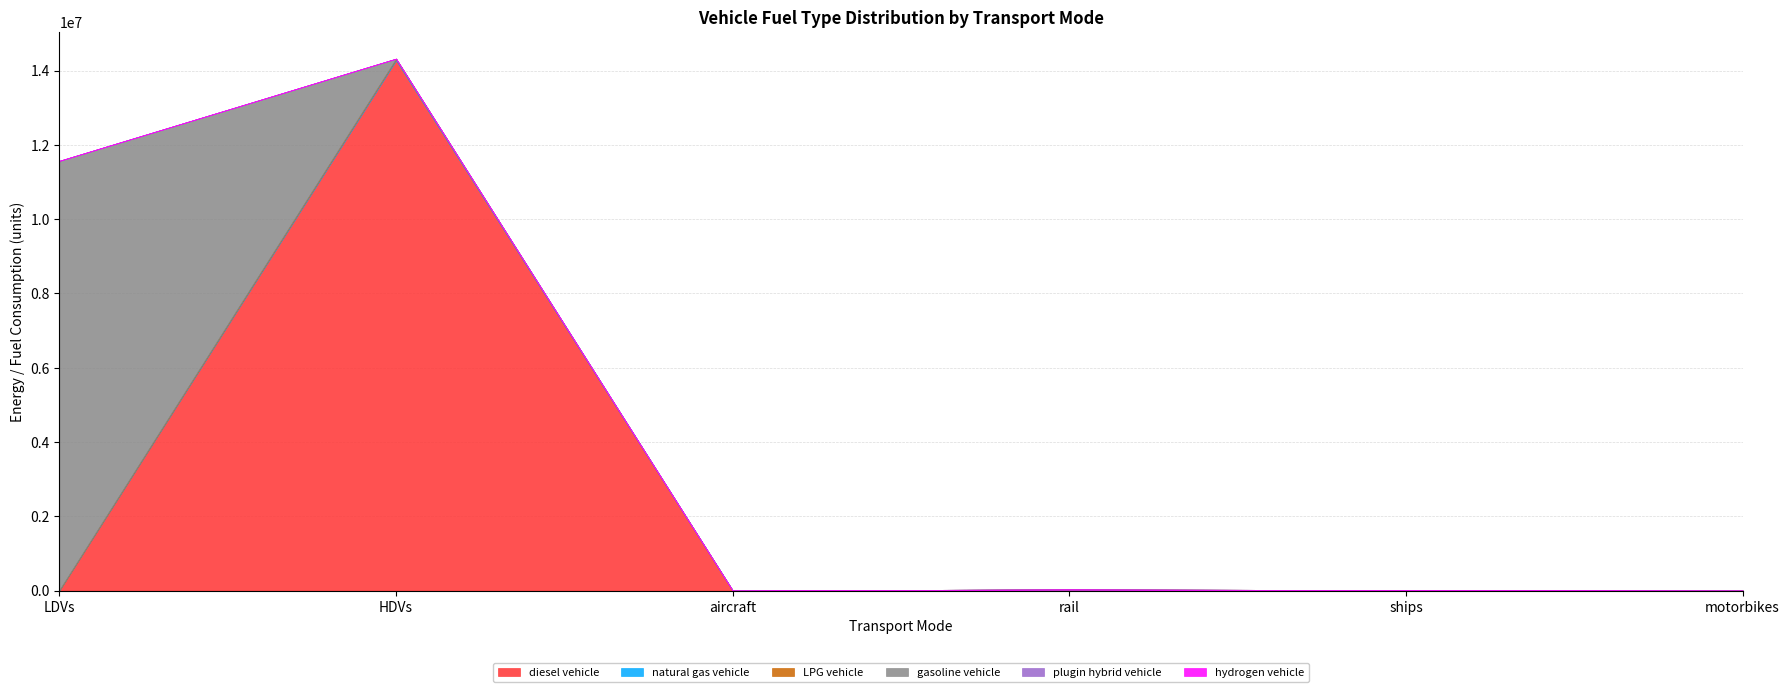

How many lines are shown in the chart?

6